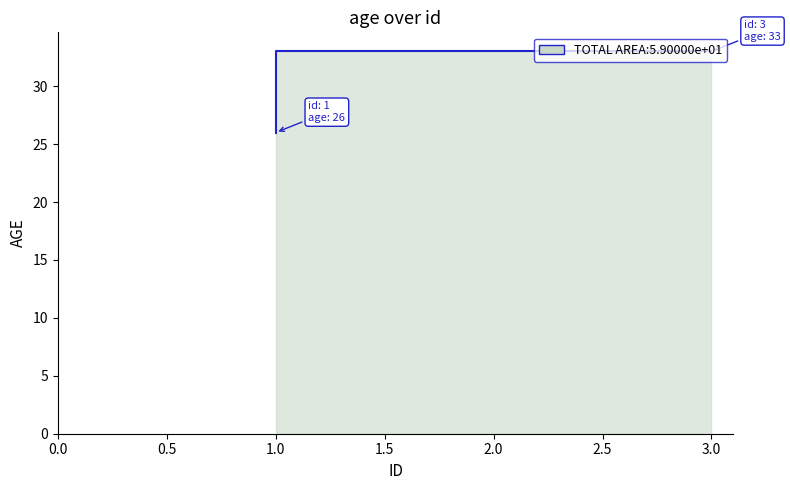

Reading left to right, transcribe all the data shown in this chart.

26	33